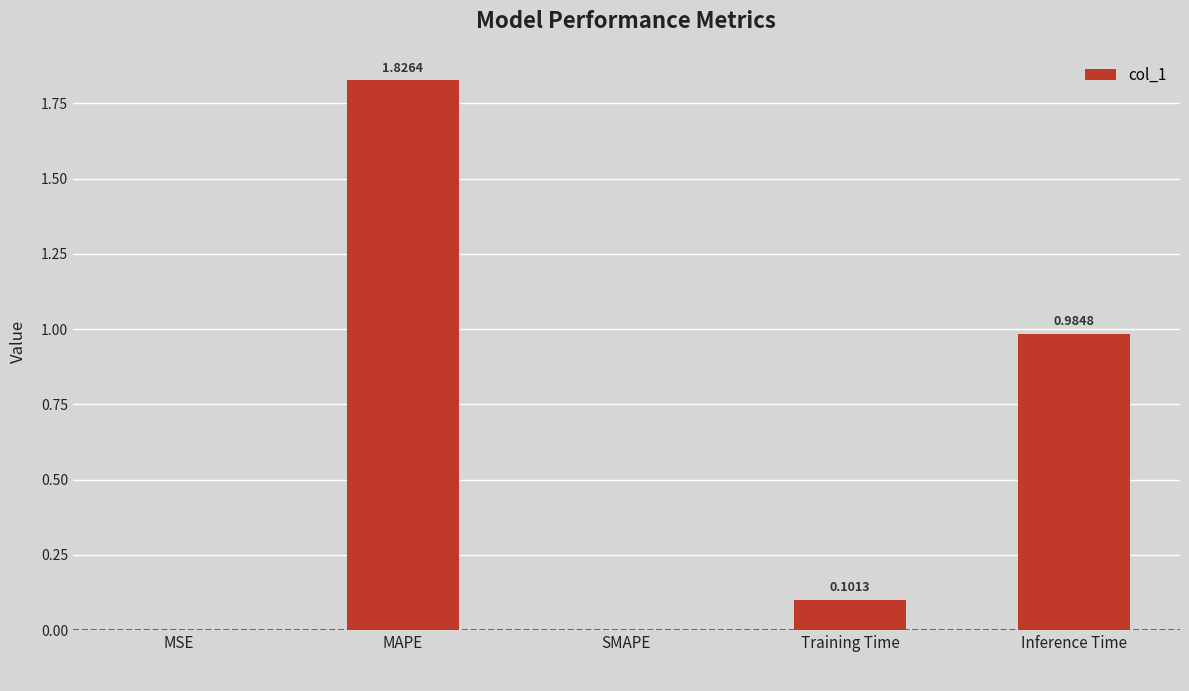

Between SMAPE and MSE, which is larger?

MSE